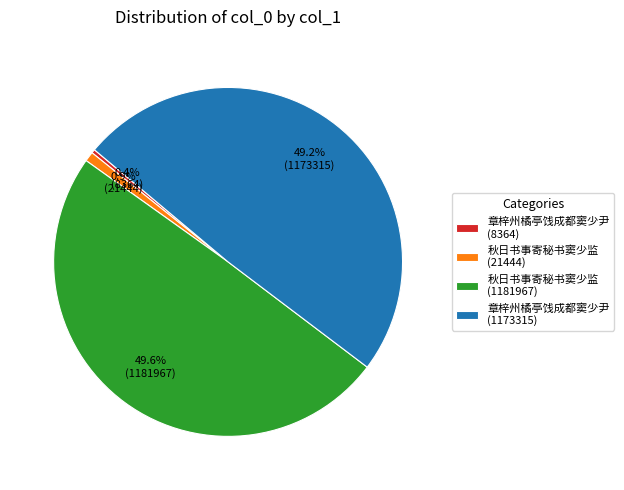

To the nearest percent, what is the difference between the largest and smallest slice percentages?

49%